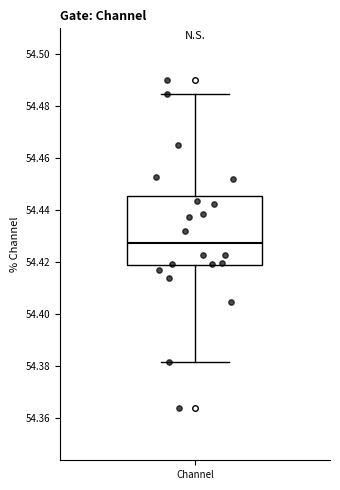

Transcribe this box plot: give where the median line is, the range the box spans, and where the two whiskers end, as read against the y-axis. The values are not printed on the chart, so give them approximately, as read against the axis.

median 54.428, box 54.418 to 54.446, whiskers 54.382 to 54.484